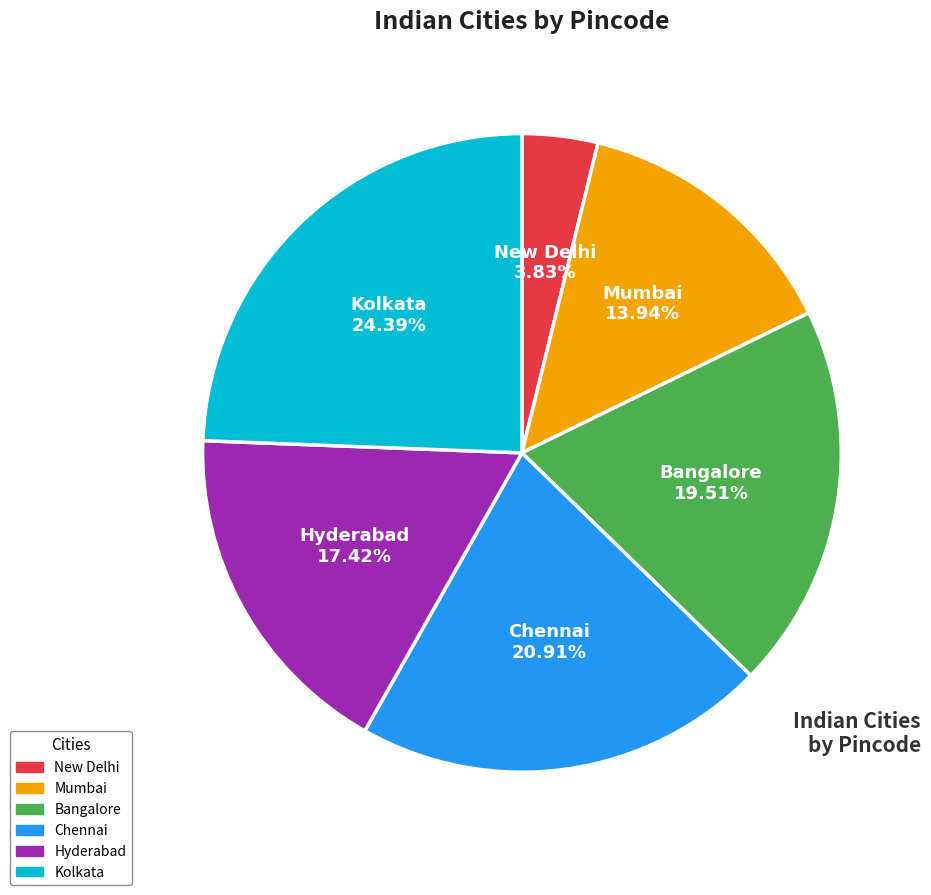

How much of the chart is everything except Kolkata?

75.6%